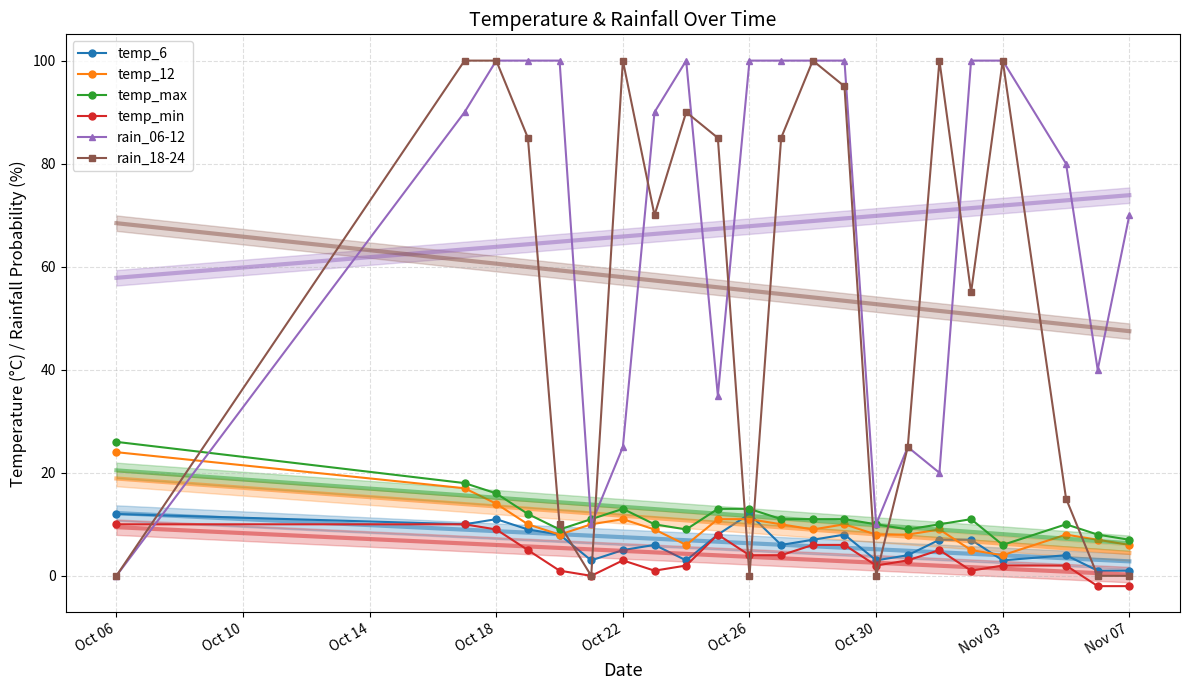

True or false: temp_min and temp_12 cross at least once.

False